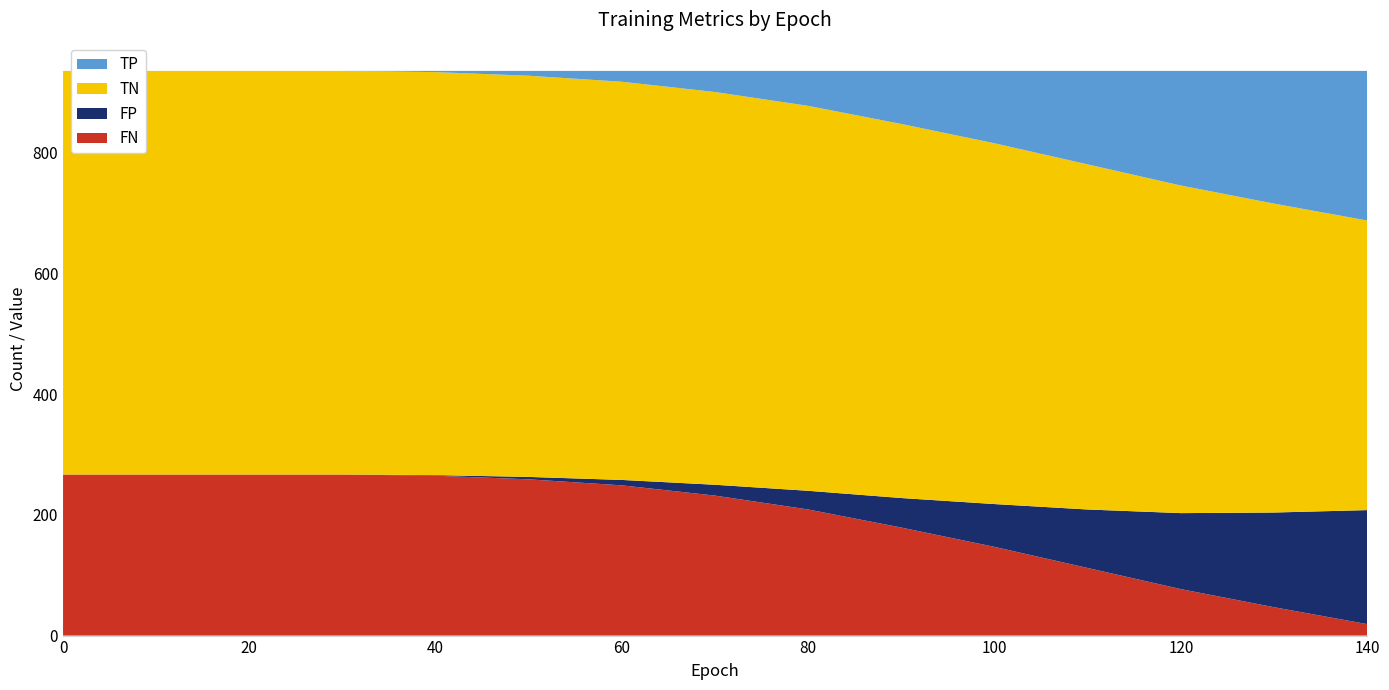

What is the highest value of the FN series?

267